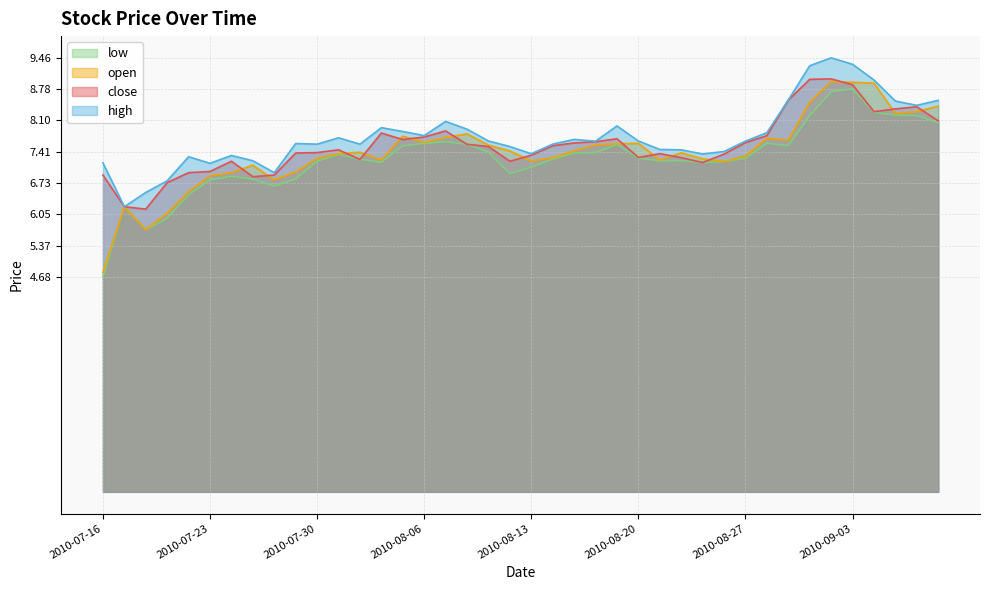

Reading left to right, transcribe all the data shown in this chart.

close: 2010-07-16=6.9	2010-07-19=6.2	2010-07-20=6.2	2010-07-21=6.7	2010-07-22=7.0	2010-07-23=7.0	2010-07-26=7.2	2010-07-27=6.9	2010-07-28=6.9	2010-07-29=7.4	2010-07-30=7.4	2010-08-02=7.5	2010-08-03=7.2	2010-08-04=7.8	2010-08-05=7.7	2010-08-06=7.7	2010-08-09=7.9	2010-08-10=7.6	2010-08-11=7.5	2010-08-12=7.2	2010-08-13=7.3	2010-08-16=7.5	2010-08-17=7.6	2010-08-18=7.6	2010-08-19=7.7	2010-08-20=7.3	2010-08-23=7.4	2010-08-24=7.3	2010-08-25=7.2	2010-08-26=7.4	2010-08-27=7.6	2010-08-30=7.8	2010-08-31=8.5	2010-09-01=9.0	2010-09-02=9.0	2010-09-03=8.9	2010-09-06=8.3	2010-09-07=8.3	2010-09-08=8.4	2010-09-09=8.1
open: 2010-07-16=4.8	2010-07-19=6.2	2010-07-20=5.7	2010-07-21=6.1	2010-07-22=6.5	2010-07-23=6.9	2010-07-26=7.0	2010-07-27=7.1	2010-07-28=6.8	2010-07-29=7.0	2010-07-30=7.3	2010-08-02=7.4	2010-08-03=7.4	2010-08-04=7.2	2010-08-05=7.8	2010-08-06=7.6	2010-08-09=7.7	2010-08-10=7.8	2010-08-11=7.6	2010-08-12=7.4	2010-08-13=7.2	2010-08-16=7.3	2010-08-17=7.4	2010-08-18=7.6	2010-08-19=7.6	2010-08-20=7.6	2010-08-23=7.2	2010-08-24=7.4	2010-08-25=7.3	2010-08-26=7.2	2010-08-27=7.3	2010-08-30=7.7	2010-08-31=7.7	2010-09-01=8.5	2010-09-02=8.9	2010-09-03=8.9	2010-09-06=8.9	2010-09-07=8.3	2010-09-08=8.3	2010-09-09=8.4
high: 2010-07-16=7.2	2010-07-19=6.2	2010-07-20=6.5	2010-07-21=6.8	2010-07-22=7.3	2010-07-23=7.2	2010-07-26=7.3	2010-07-27=7.2	2010-07-28=7.0	2010-07-29=7.6	2010-07-30=7.6	2010-08-02=7.7	2010-08-03=7.6	2010-08-04=7.9	2010-08-05=7.9	2010-08-06=7.8	2010-08-09=8.1	2010-08-10=7.9	2010-08-11=7.6	2010-08-12=7.5	2010-08-13=7.4	2010-08-16=7.6	2010-08-17=7.7	2010-08-18=7.6	2010-08-19=8.0	2010-08-20=7.6	2010-08-23=7.5	2010-08-24=7.5	2010-08-25=7.4	2010-08-26=7.4	2010-08-27=7.6	2010-08-30=7.8	2010-08-31=8.5	2010-09-01=9.3	2010-09-02=9.5	2010-09-03=9.3	2010-09-06=9.0	2010-09-07=8.5	2010-09-08=8.4	2010-09-09=8.5
low: 2010-07-16=4.7	2010-07-19=6.2	2010-07-20=5.7	2010-07-21=6.0	2010-07-22=6.5	2010-07-23=6.8	2010-07-26=6.9	2010-07-27=6.8	2010-07-28=6.7	2010-07-29=6.8	2010-07-30=7.2	2010-08-02=7.4	2010-08-03=7.2	2010-08-04=7.2	2010-08-05=7.5	2010-08-06=7.6	2010-08-09=7.6	2010-08-10=7.6	2010-08-11=7.4	2010-08-12=6.9	2010-08-13=7.1	2010-08-16=7.3	2010-08-17=7.4	2010-08-18=7.4	2010-08-19=7.6	2010-08-20=7.3	2010-08-23=7.2	2010-08-24=7.2	2010-08-25=7.2	2010-08-26=7.2	2010-08-27=7.3	2010-08-30=7.6	2010-08-31=7.5	2010-09-01=8.2	2010-09-02=8.7	2010-09-03=8.8	2010-09-06=8.3	2010-09-07=8.2	2010-09-08=8.2	2010-09-09=8.1